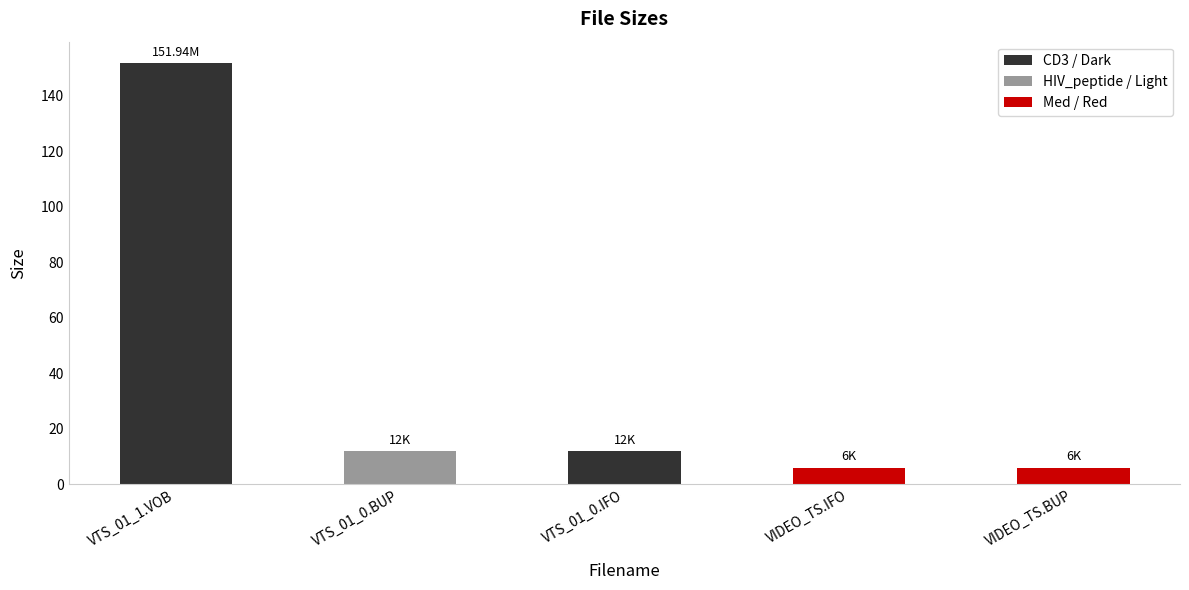

True or false: the data shows 6.0 at VIDEO_TS.BUP.

True